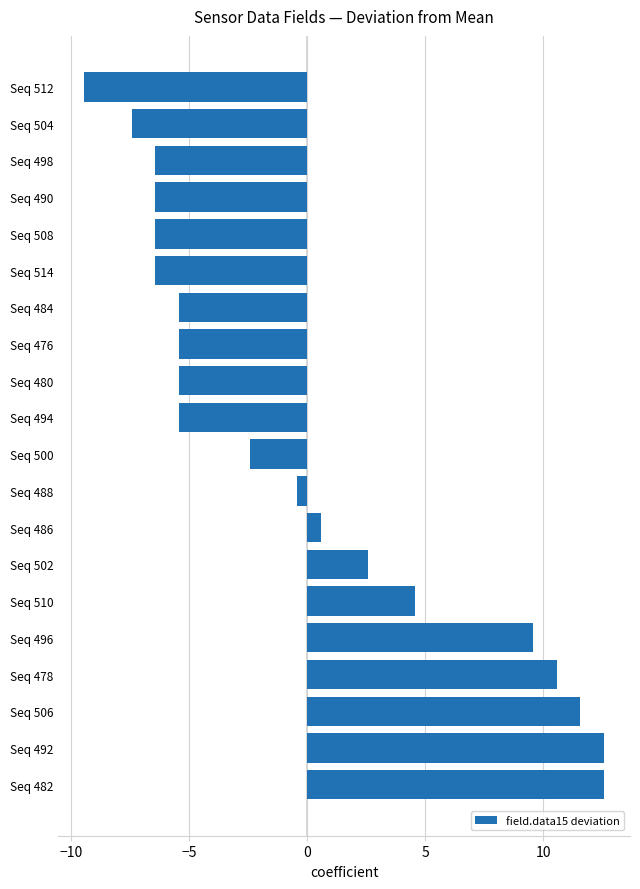

What is the average value?

-0.1